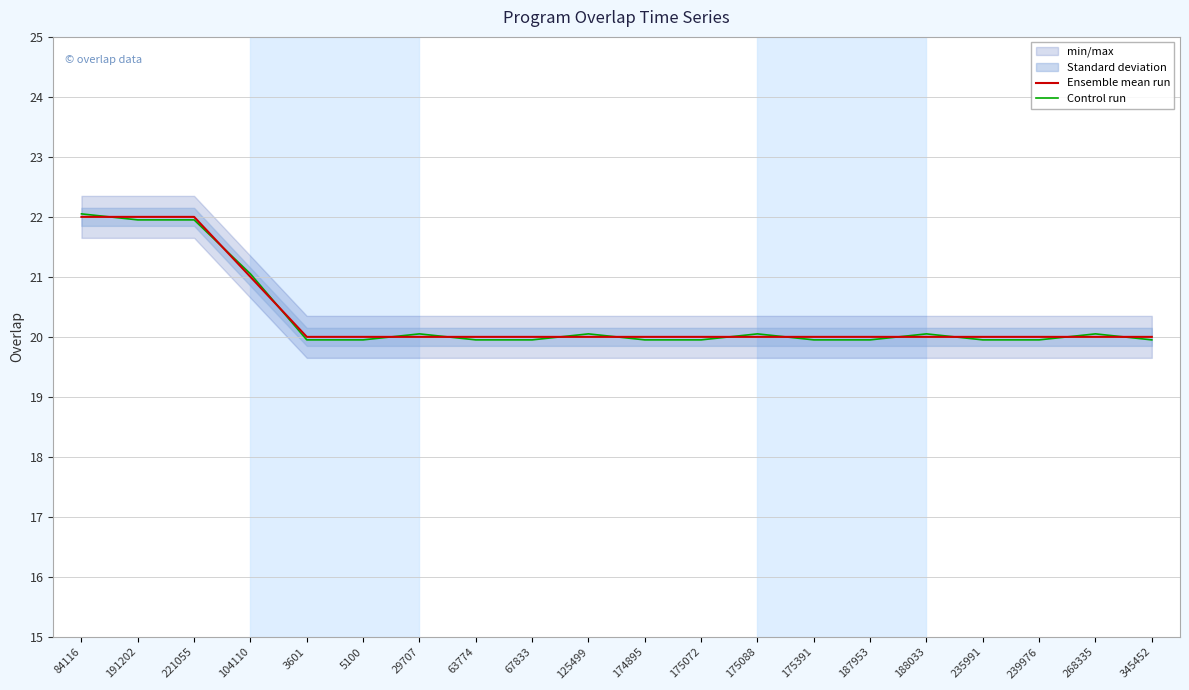

What is the label of the 18th point from the right?

221055